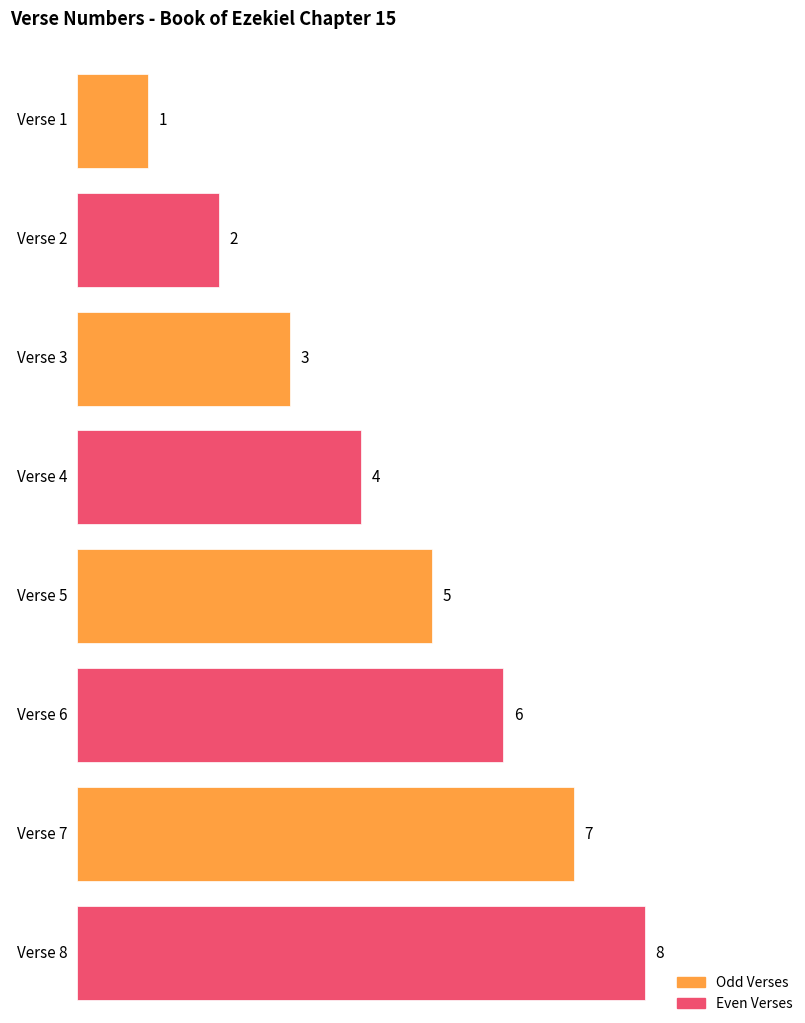

What is the value of the 5th bar from the left?

5